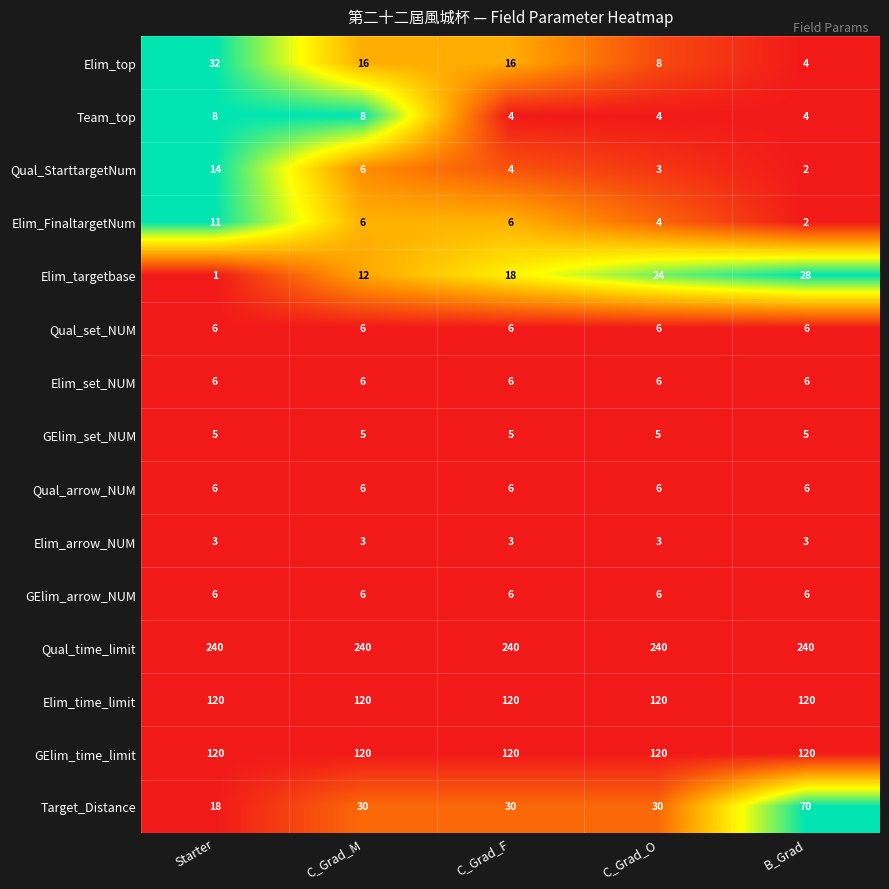

What value does the Elim_time_limit series have at Starter?

120